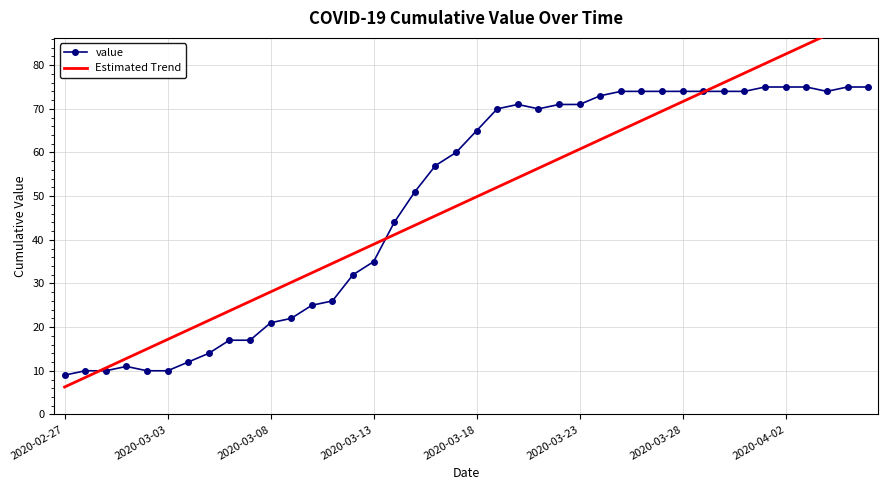

What is the lowest value of the value series?

9